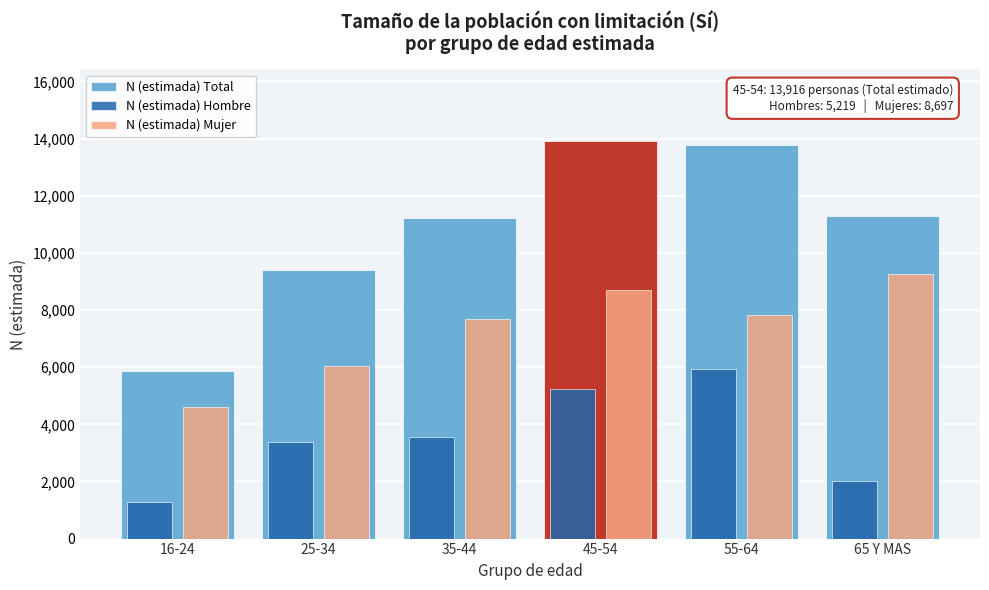

Reading right to left, transcribe all the data shown in this chart.

N (estimada) Total: 11290	13760	13916	11224	9401	5871
N (estimada) Hombre: 2025	5927	5219	3547	3364	1271
N (estimada) Mujer: 9265	7833	8697	7677	6037	4600